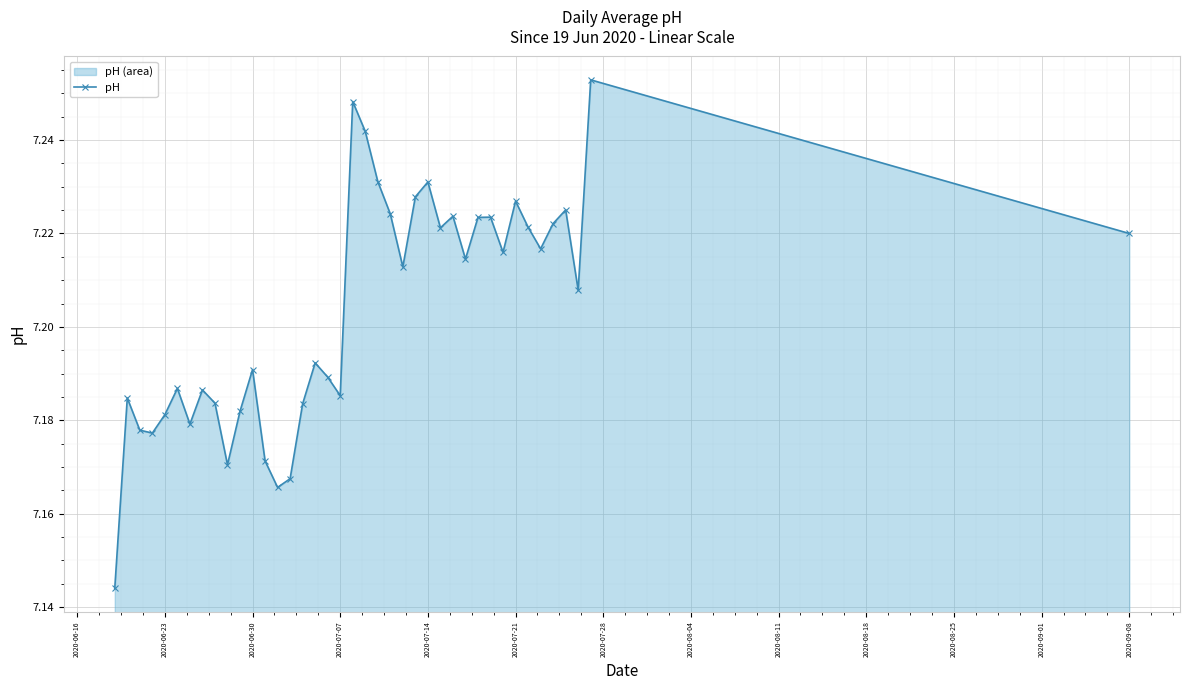

How many values are between 7 and 8?

40